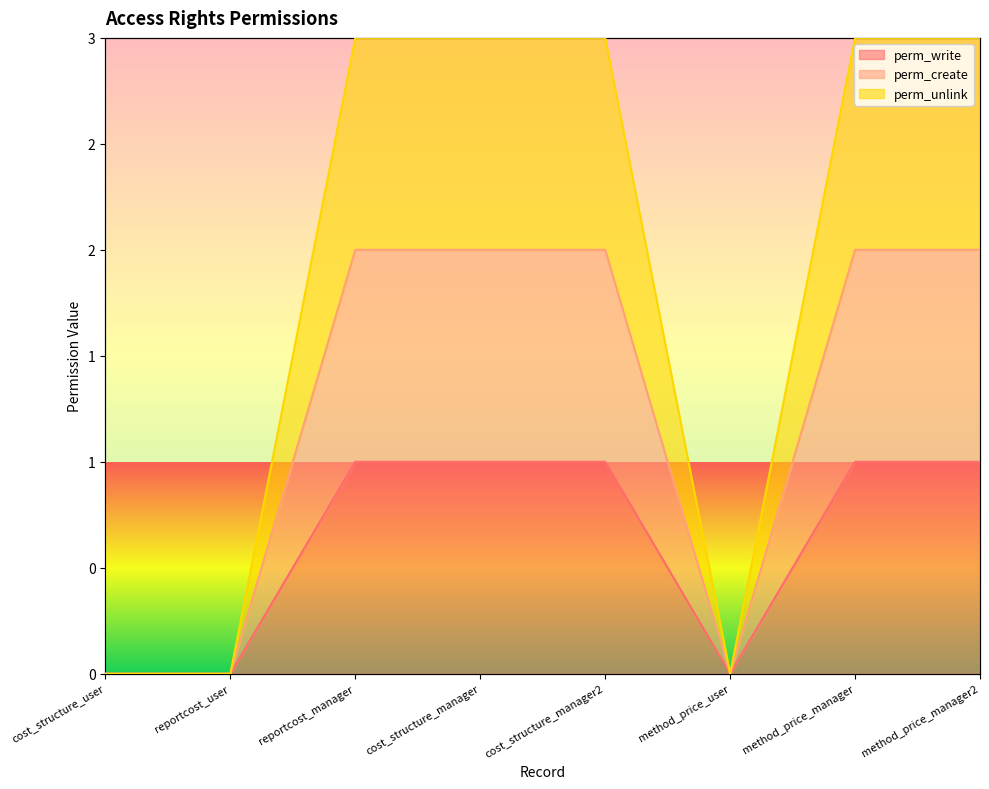

Count the perm_write values in the range 0 to 1.

8